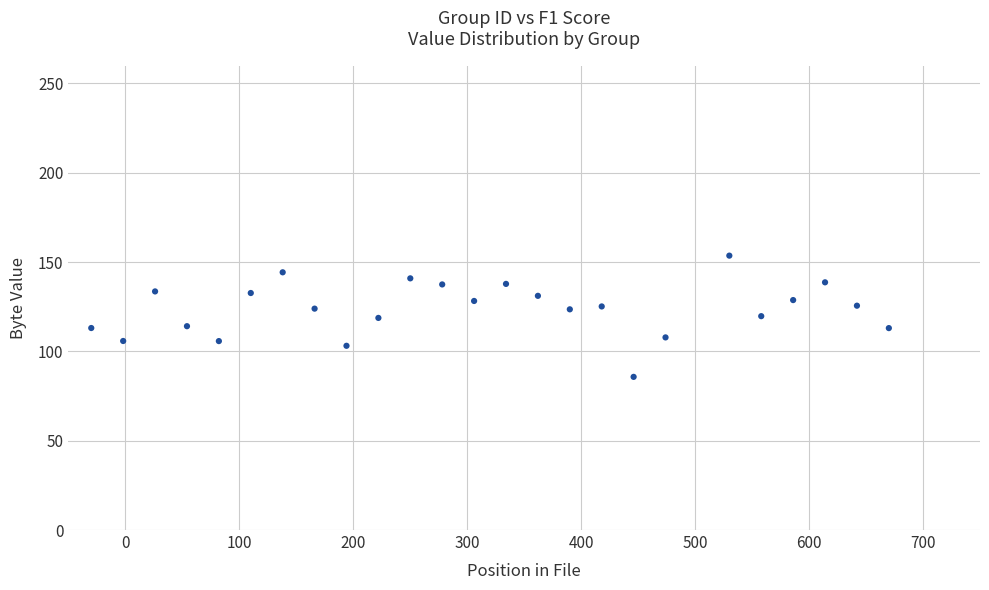

What is the range of X values (max minus min)?

700.0